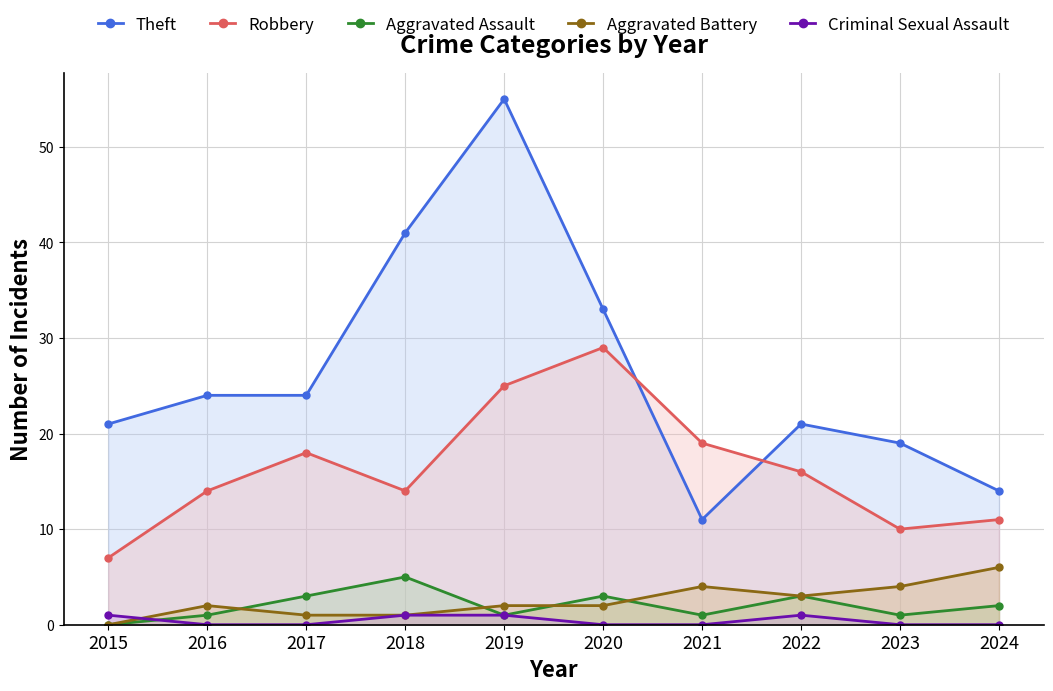

After their last crossing, which series has the higher values: Aggravated Assault or Criminal Sexual Assault?

Aggravated Assault